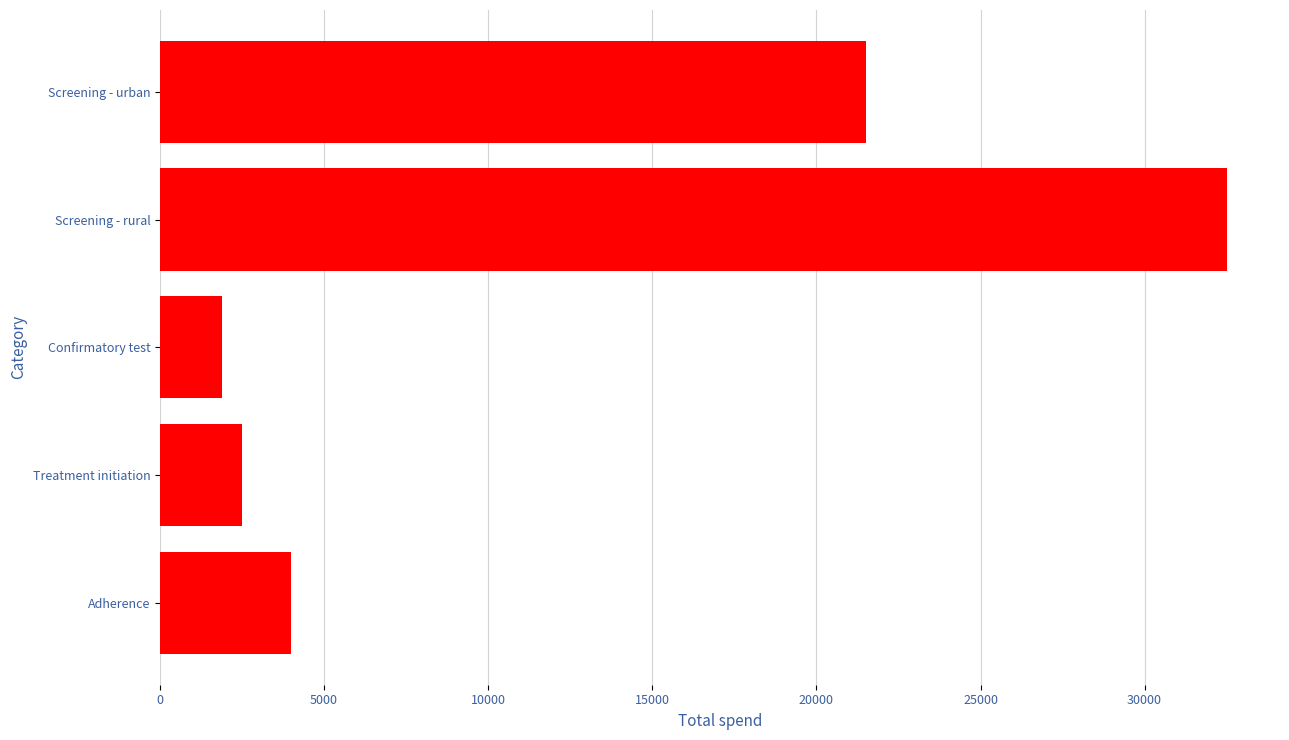

How many categories are shown in the chart?

5